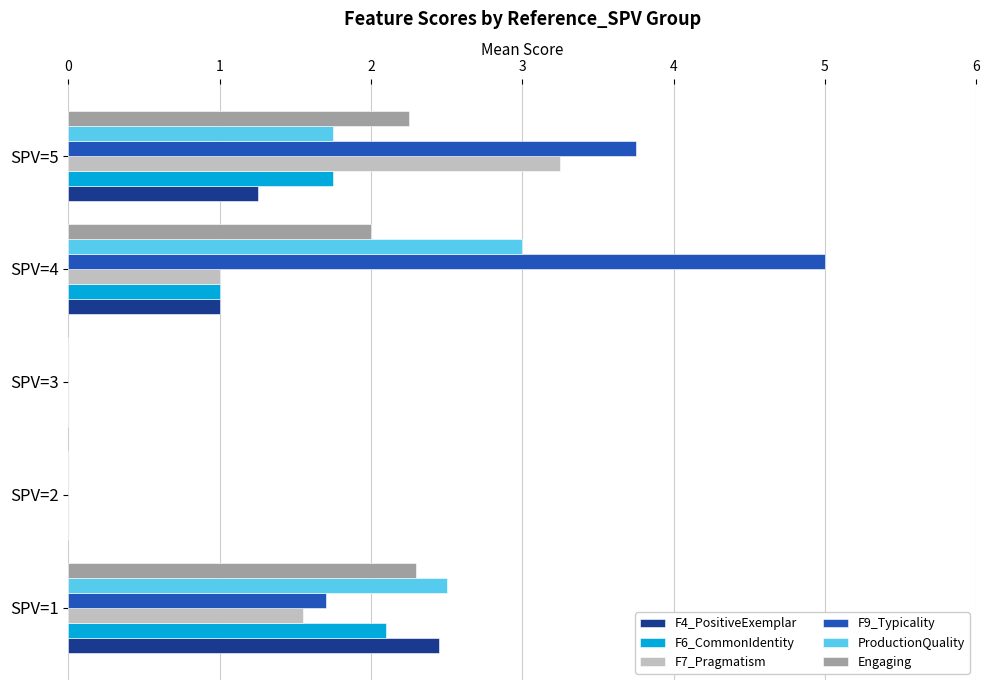

The value of ProductionQuality at SPV=3 is 1.7. True or false?

False